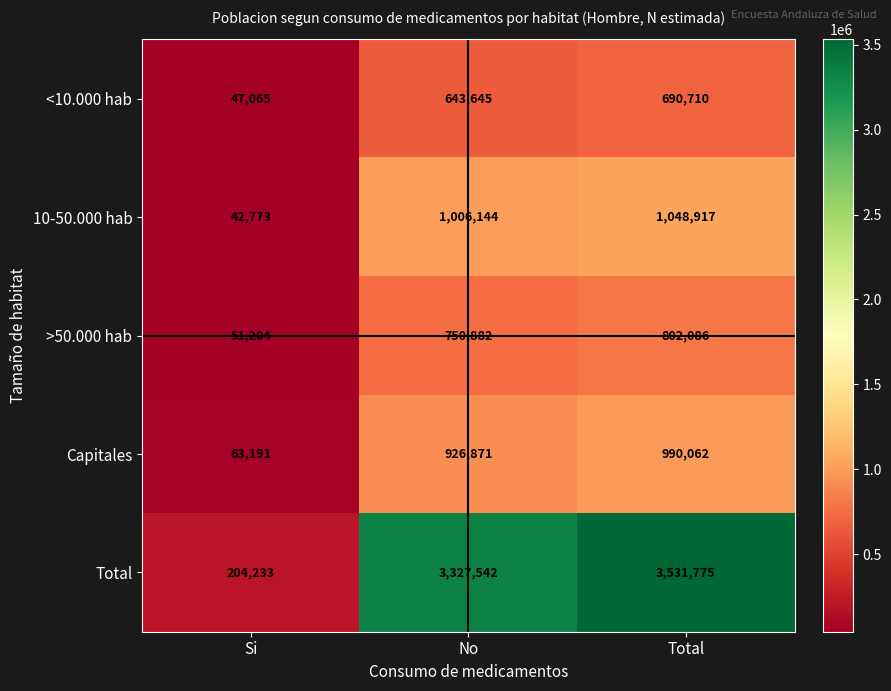

List the series in order of their peak value, lowest first.

<10.000 hab, >50.000 hab, Capitales, 10-50.000 hab, Total